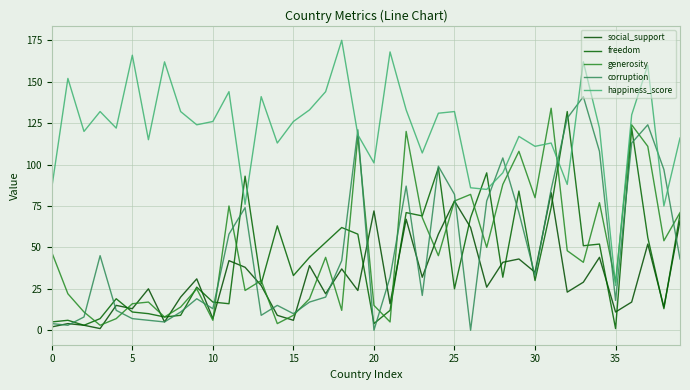

How many lines are shown in the chart?

5